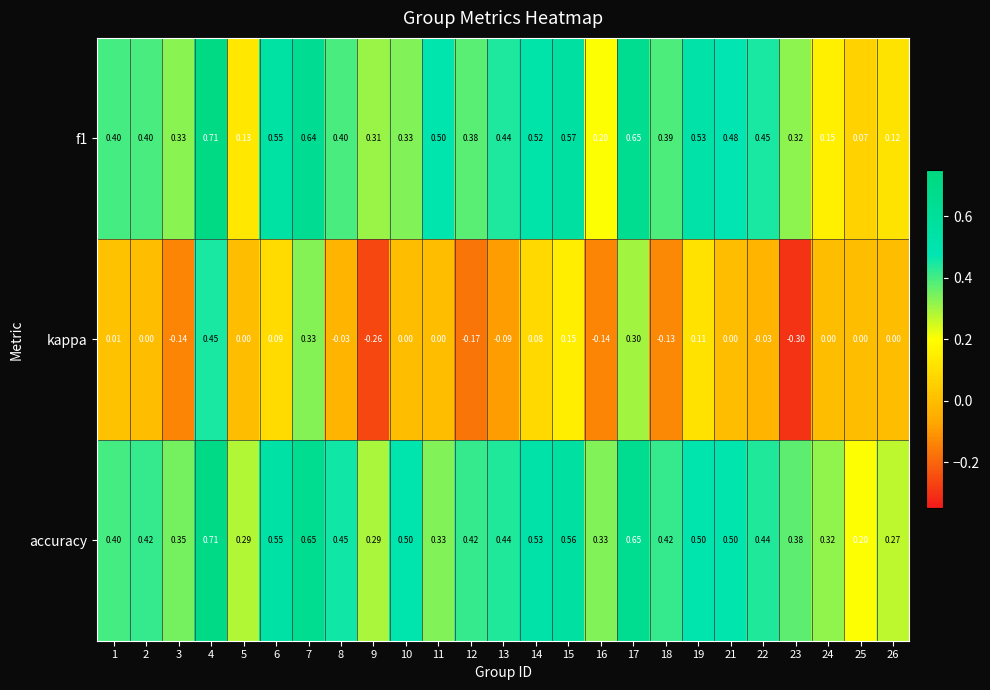

Is the value of accuracy at 26 greater than the value of f1 at 12?

No